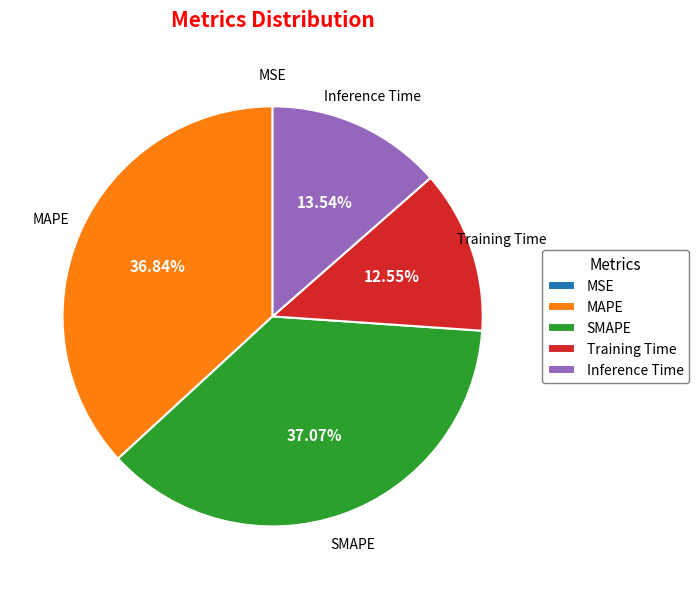

Is it true that Training Time is 22% of the pie?

False